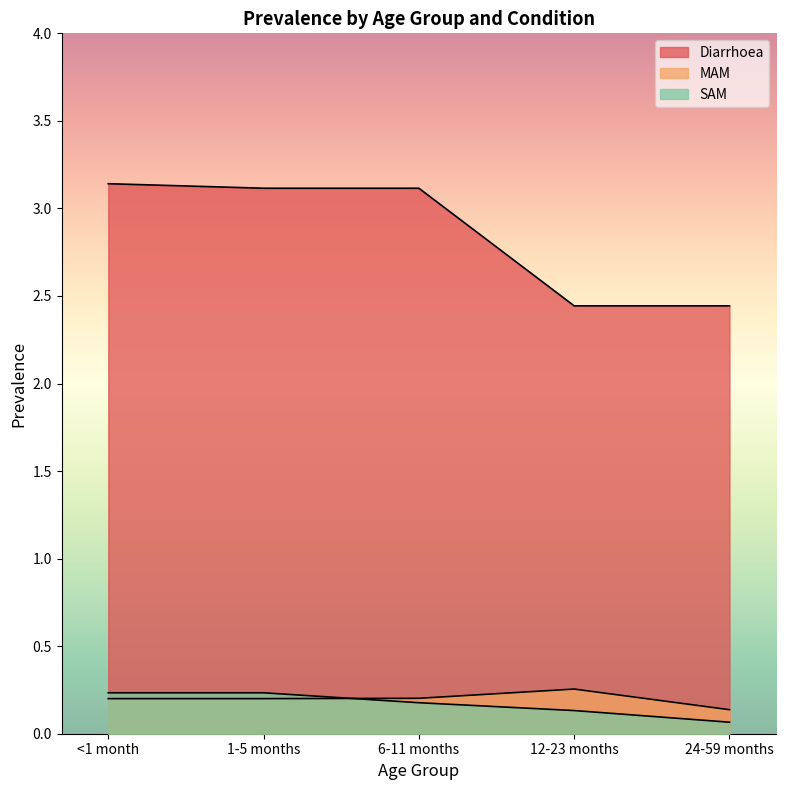

Reading left to right, extract all data points from this chart.

Diarrhoea: 3.1	3.1	3.1	2.4	2.4
MAM: 0.2	0.2	0.2	0.3	0.1
SAM: 0.2	0.2	0.2	0.1	0.1